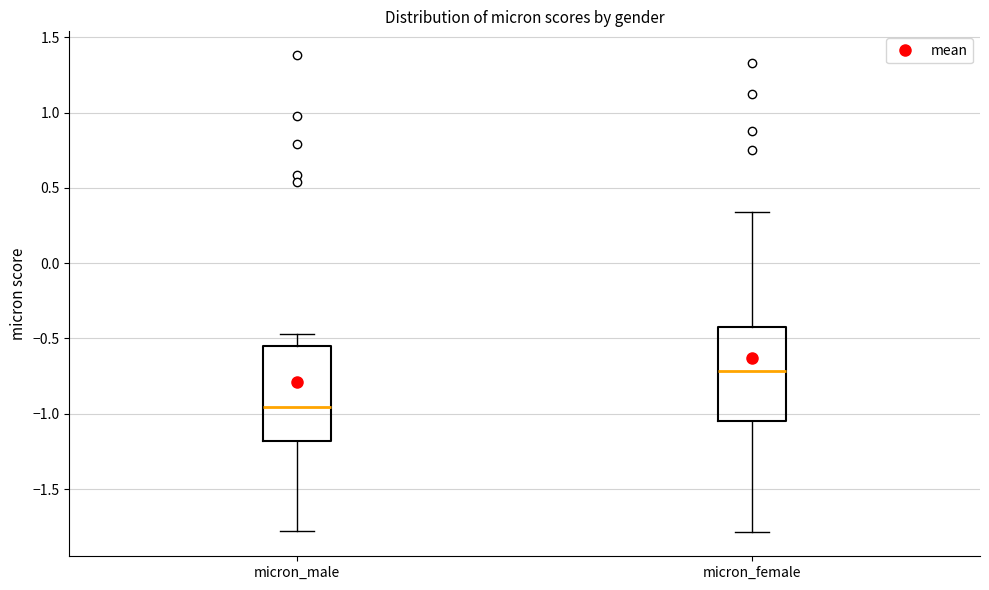

Where does the lower whisker of the box for micron_male end on the y-axis? The values are not printed on the chart, so give them approximately, as read against the axis.

-1.80